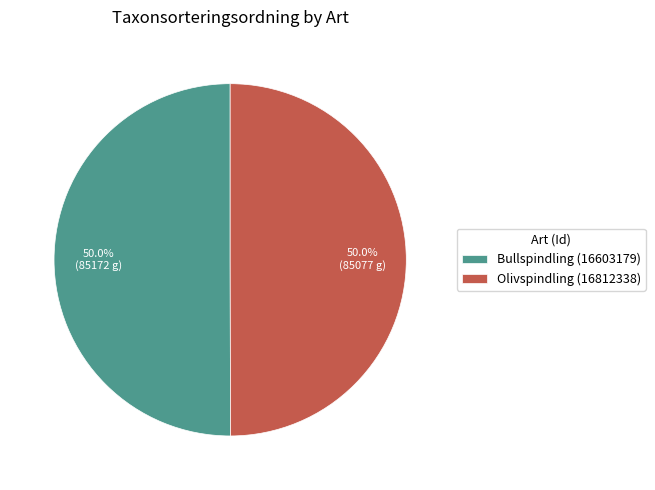

What is the ratio of the value at Olivspindling (16812338) to the value at Bullspindling (16603179)?

1.0